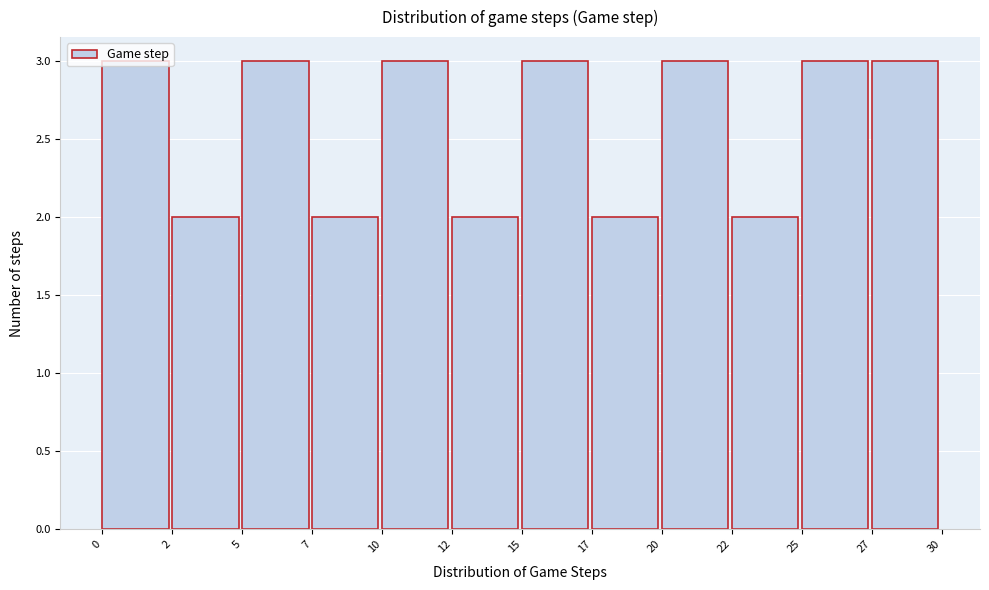

What is the maximum value shown in the chart?

3